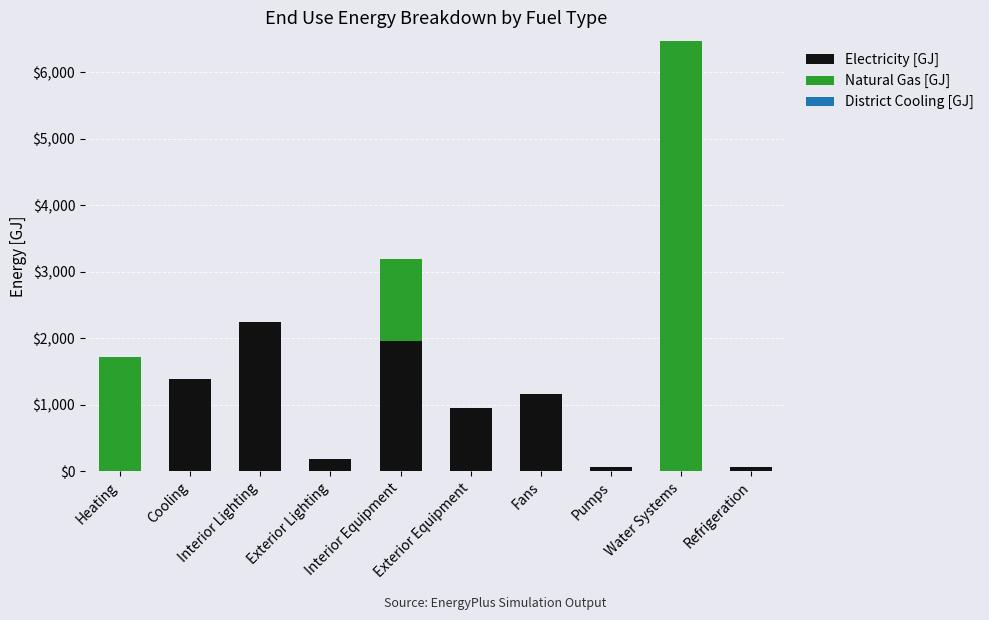

What is the maximum value for Electricity [GJ]?

2237.6